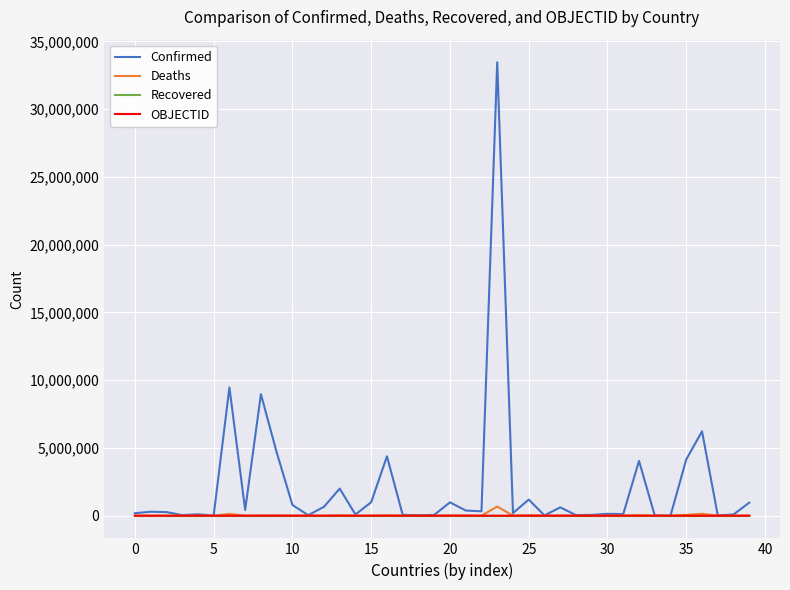

Count the number of categories in the chart.

40